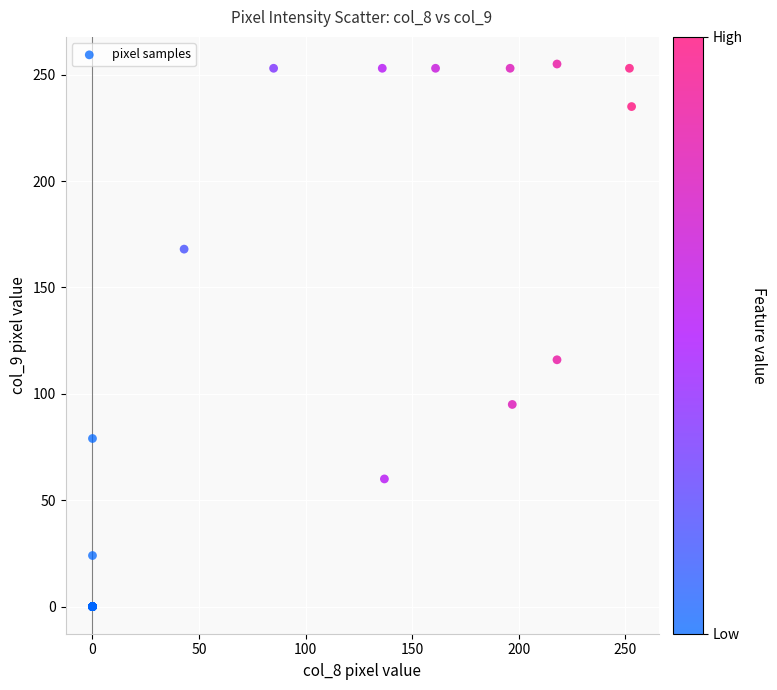

What Y value in the scatter plot is closest to 127?

116